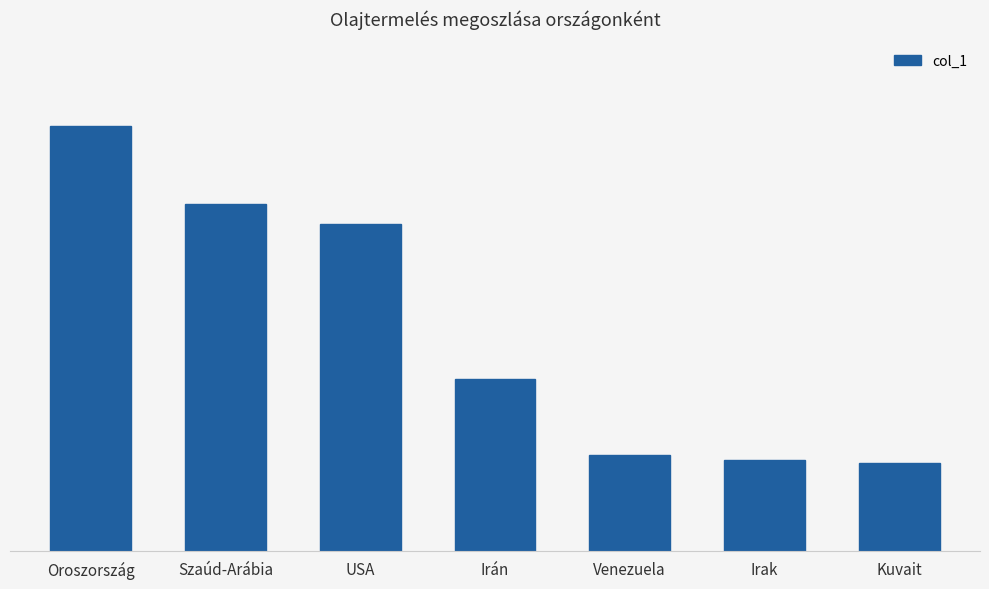

At which category does the chart reach its peak across all series?

Oroszország